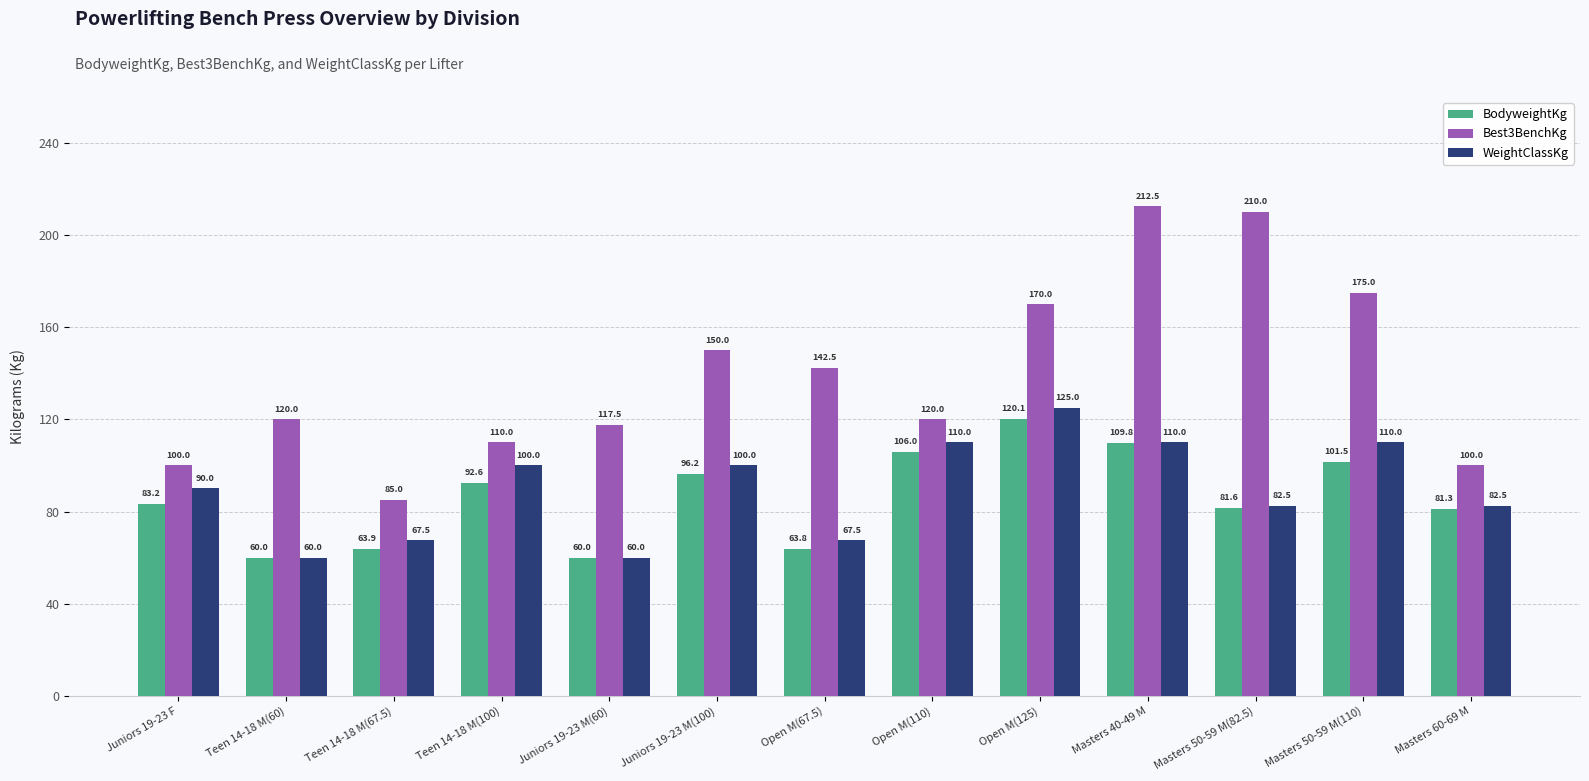

Where is WeightClassKg nearest to the value 92?

Juniors 19-23 F